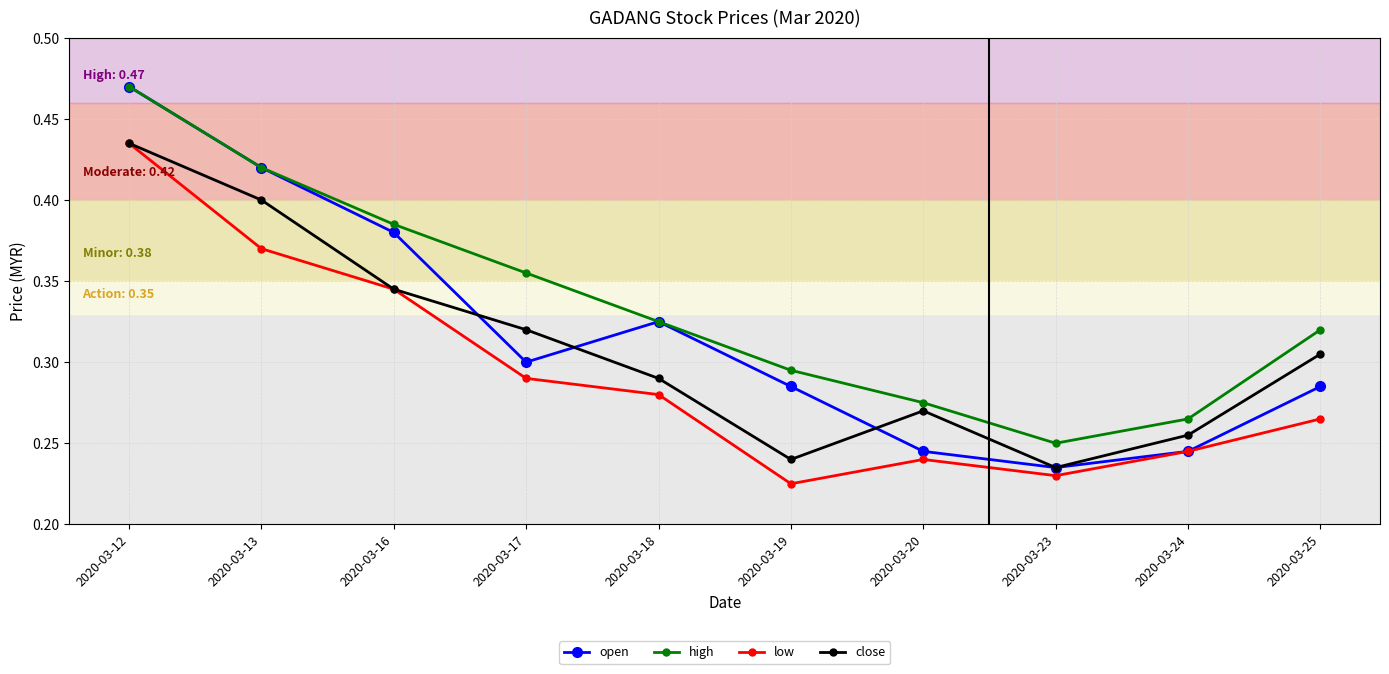

List the series in order of their overall mean, lowest first.

low, close, open, high